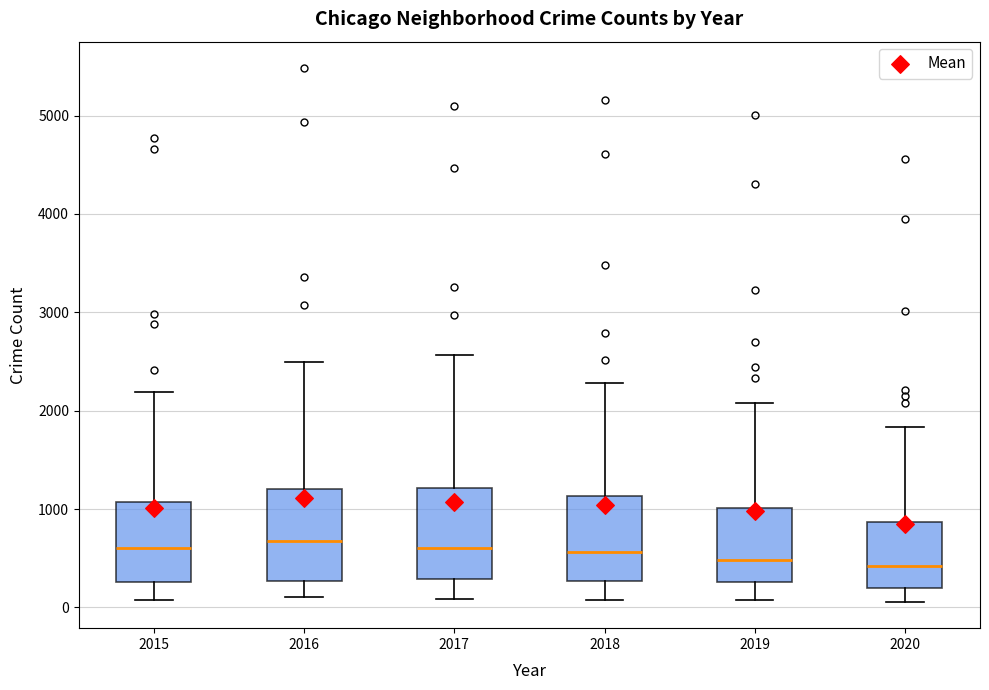

Where is the lower edge of the box at x = 2020 on the y-axis? The values are not printed on the chart, so give them approximately, as read against the axis.

200